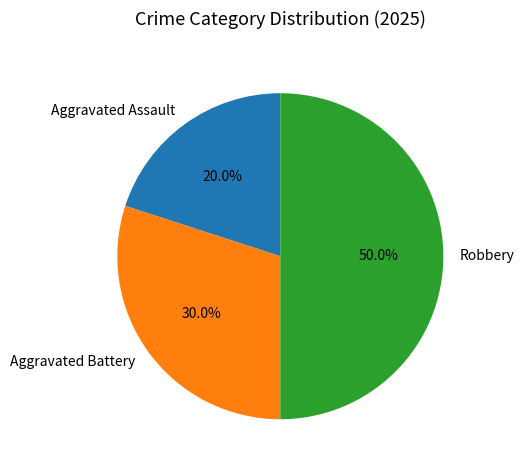

Is it true that Robbery is 50% of the pie?

True